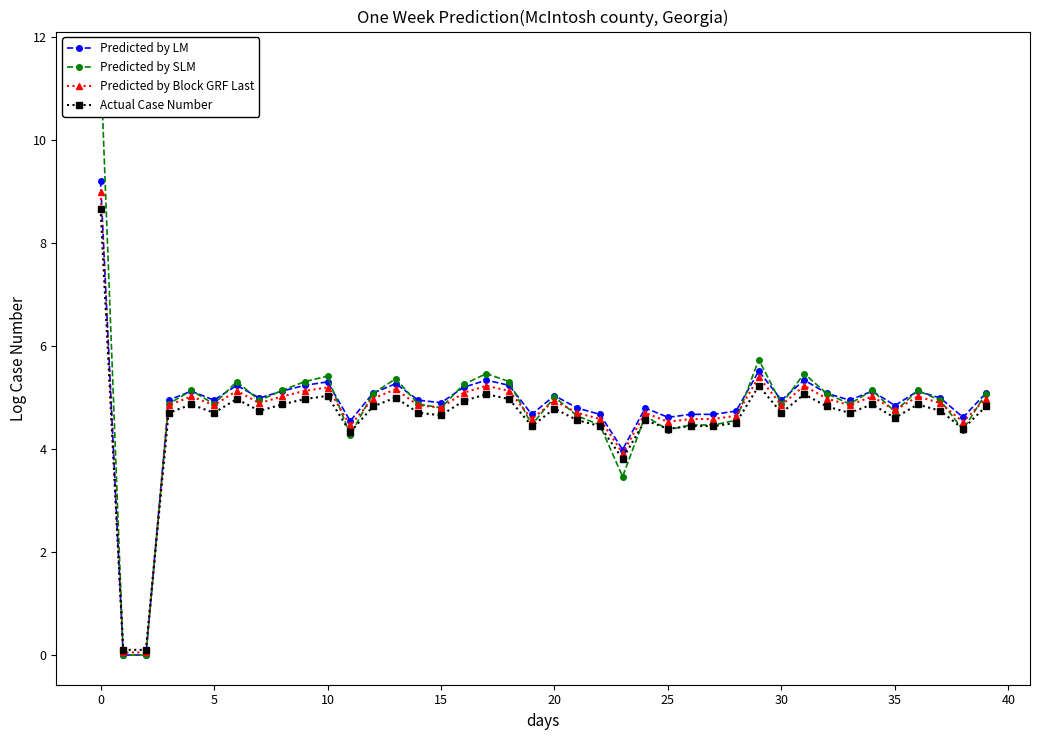

The Predicted by SLM series shows 4.9 at 33. True or false?

True